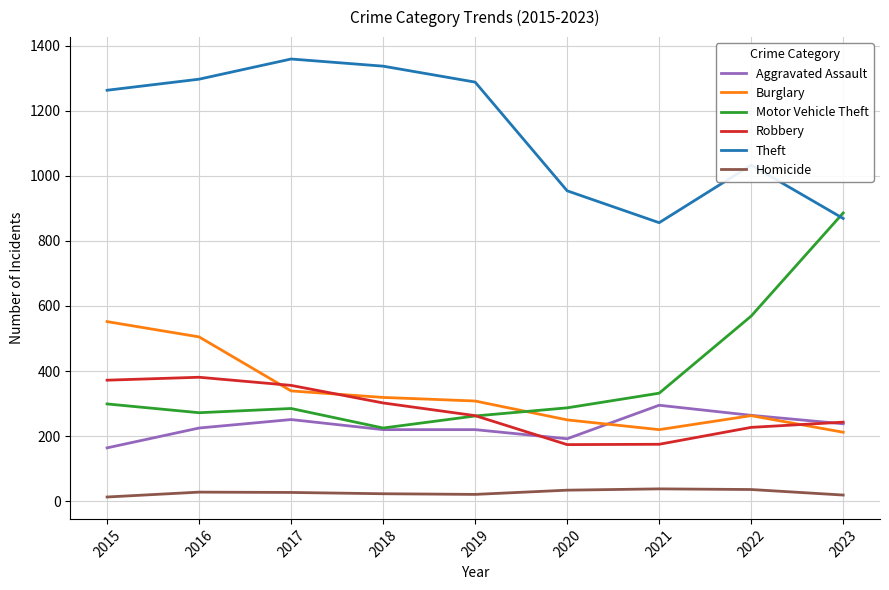

True or false: Burglary and Theft cross at least once.

False